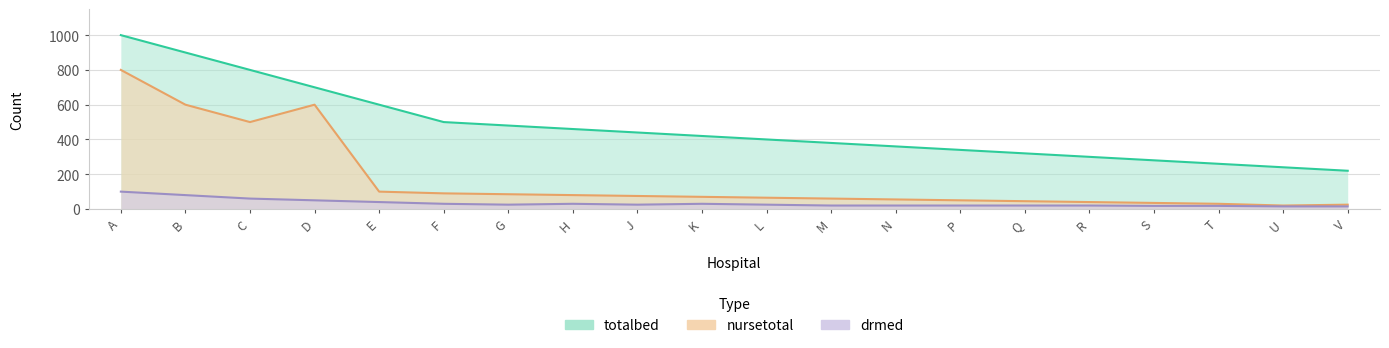

Reading right to left, transcribe all the data shown in this chart.

totalbed: V=220	U=240	T=260	S=280	R=300	Q=320	P=340	N=360	M=380	L=400	K=420	J=440	H=460	G=480	F=500	E=600	D=700	C=800	B=900	A=1000
nursetotal: V=25	U=20	T=30	S=35	R=40	Q=45	P=50	N=55	M=60	L=65	K=70	J=75	H=80	G=85	F=90	E=100	D=600	C=500	B=600	A=800
drmed: V=15	U=15	T=18	S=18	R=20	Q=20	P=20	N=20	M=20	L=25	K=30	J=25	H=30	G=25	F=30	E=40	D=50	C=60	B=80	A=100